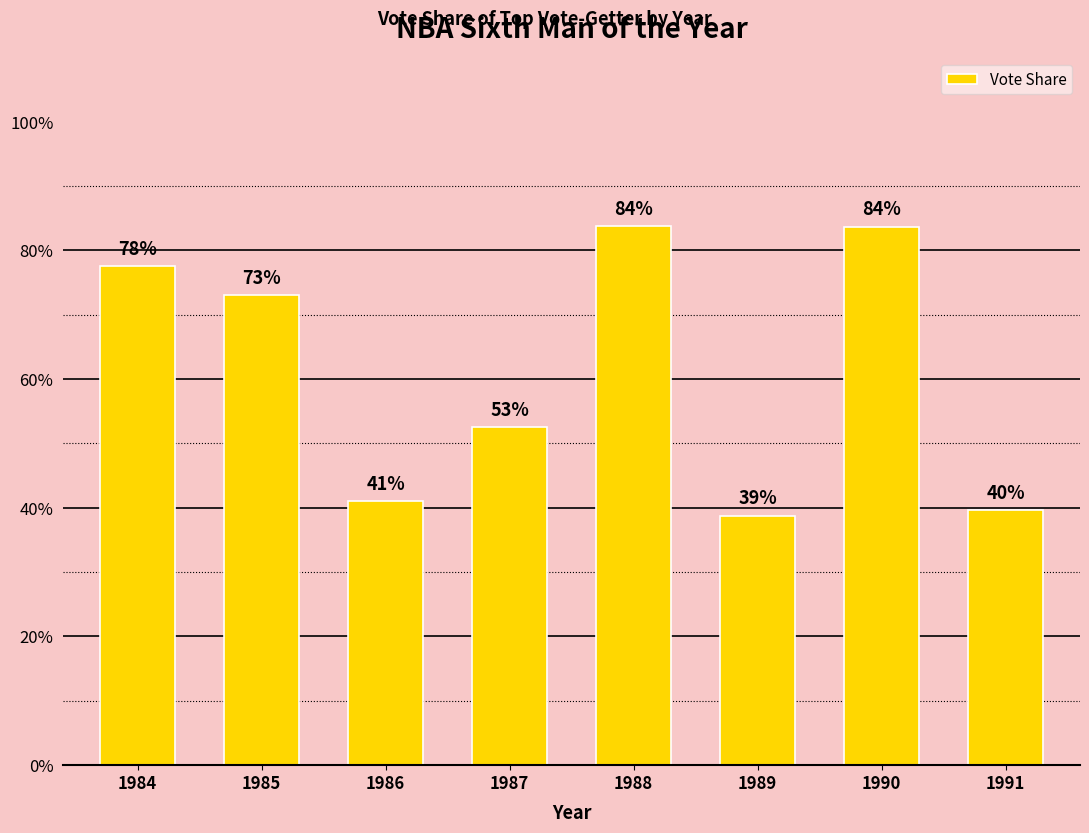

What is the value of the 6th bar from the left?

0.4